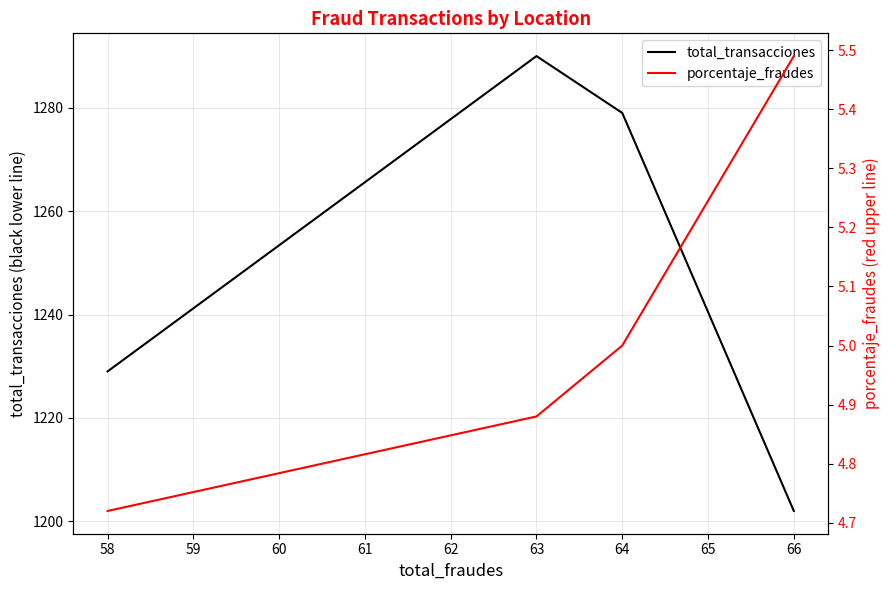

What is the difference between the maximum and minimum values in the total_transacciones series?

88